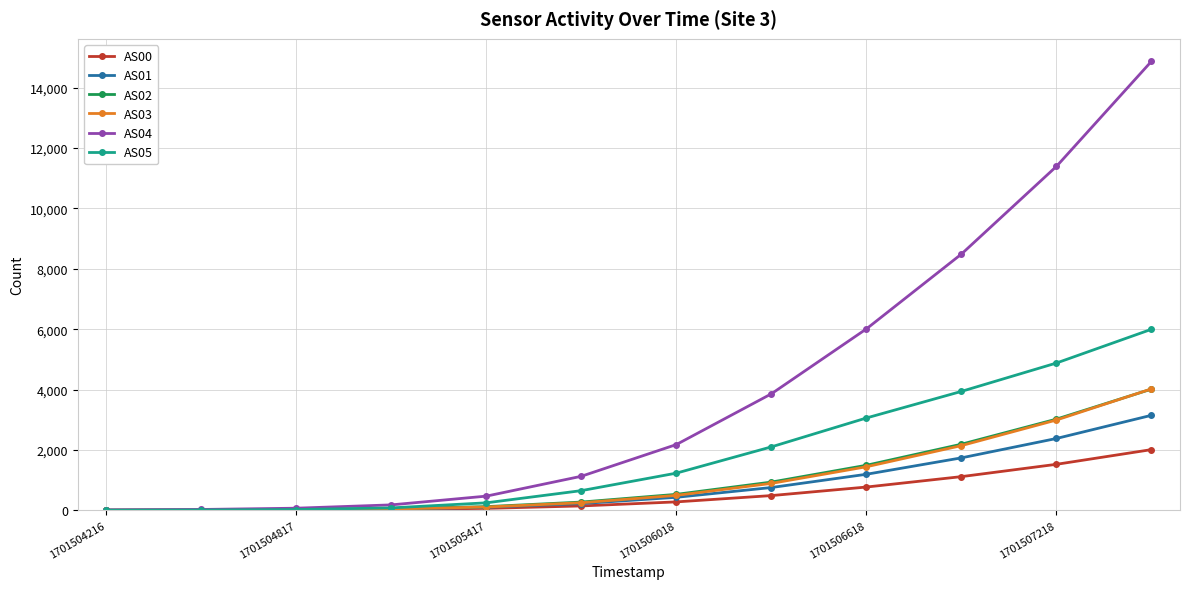

What is the sum of all AS03 values?

12398